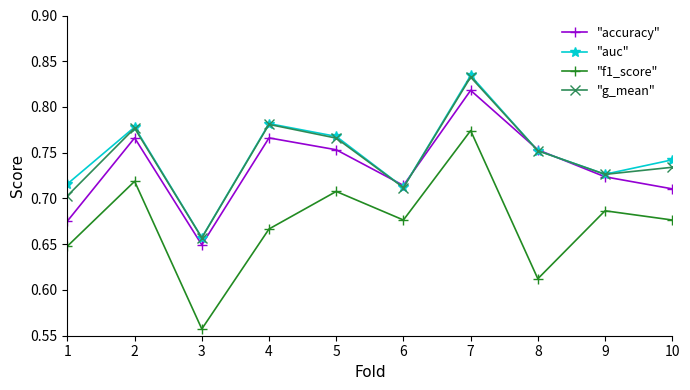

What are all the series names shown in the legend?

"accuracy", "auc", "f1_score", "g_mean"